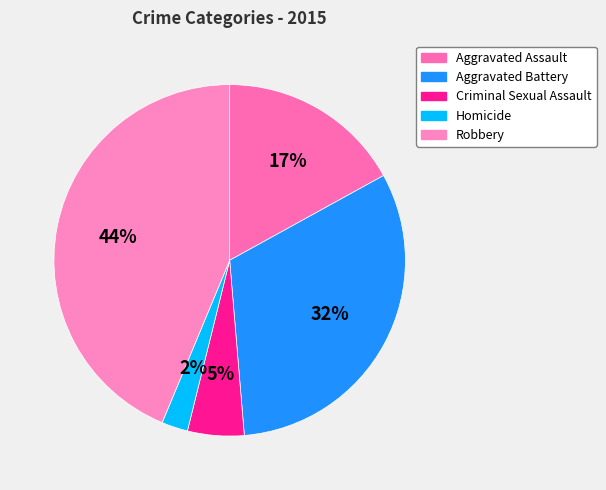

To the nearest percent, what is the combined percentage of Aggravated Assault and Criminal Sexual Assault?

22%